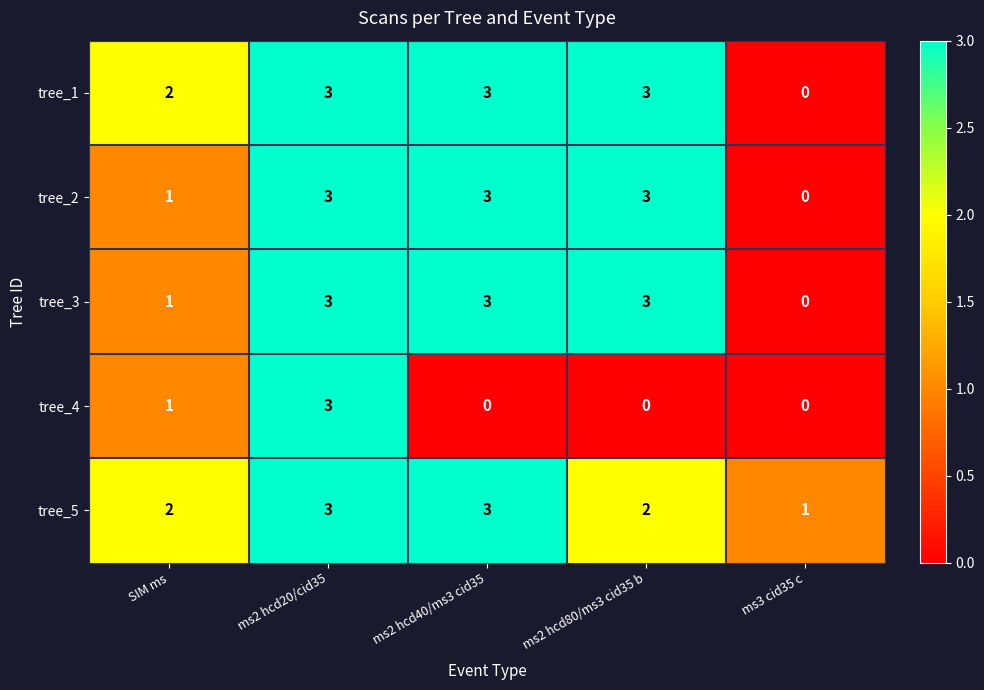

Reading left to right, transcribe all the data shown in this chart.

tree_1: SIM ms=2	ms2 hcd20/cid35=3	ms2 hcd40/ms3 cid35=3	ms2 hcd80/ms3 cid35 b=3	ms3 cid35 c=0
tree_2: SIM ms=1	ms2 hcd20/cid35=3	ms2 hcd40/ms3 cid35=3	ms2 hcd80/ms3 cid35 b=3	ms3 cid35 c=0
tree_3: SIM ms=1	ms2 hcd20/cid35=3	ms2 hcd40/ms3 cid35=3	ms2 hcd80/ms3 cid35 b=3	ms3 cid35 c=0
tree_4: SIM ms=1	ms2 hcd20/cid35=3	ms2 hcd40/ms3 cid35=0	ms2 hcd80/ms3 cid35 b=0	ms3 cid35 c=0
tree_5: SIM ms=2	ms2 hcd20/cid35=3	ms2 hcd40/ms3 cid35=3	ms2 hcd80/ms3 cid35 b=2	ms3 cid35 c=1